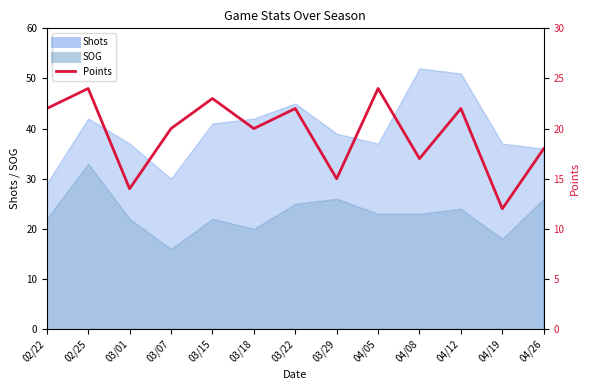

How many lines are shown in the chart?

1